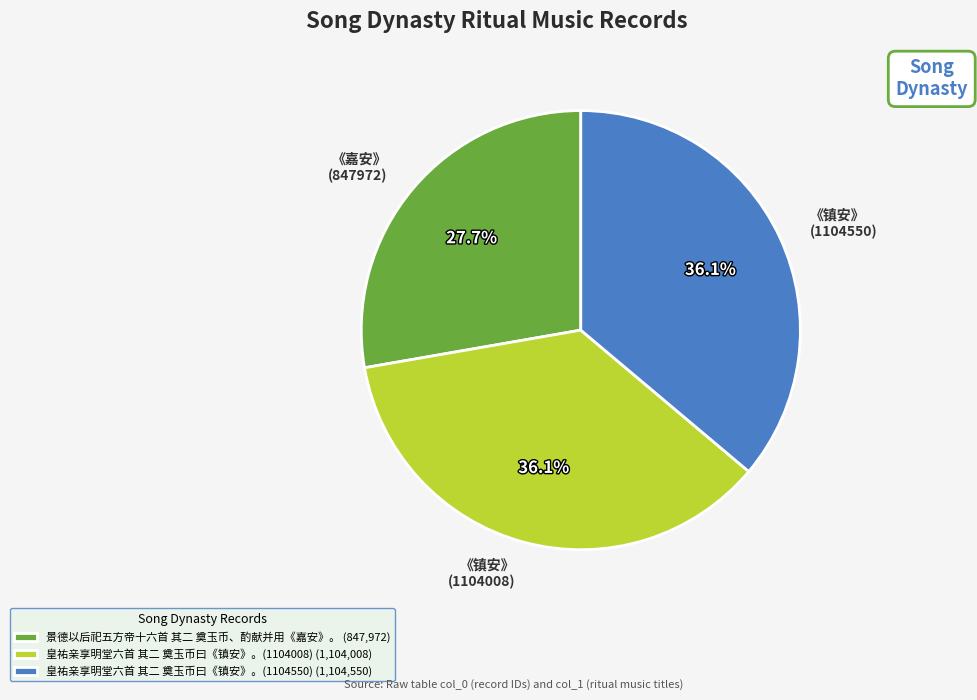

Count the number of slices in the pie.

3